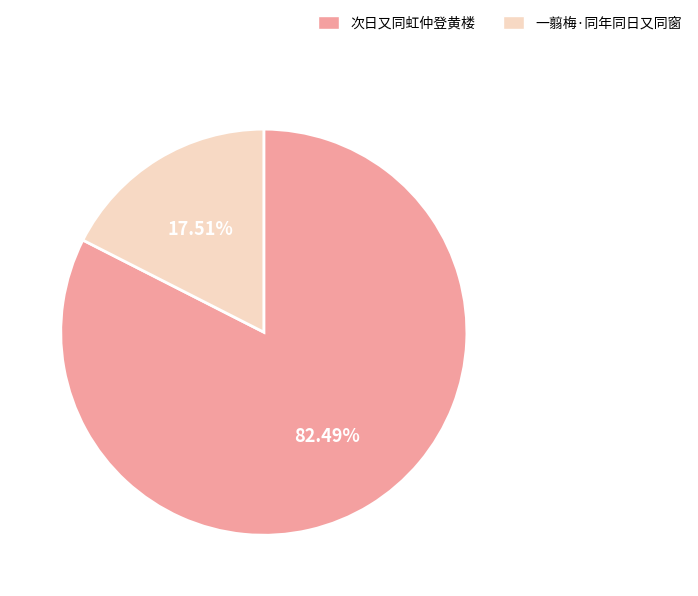

How many segments does this pie chart have?

2